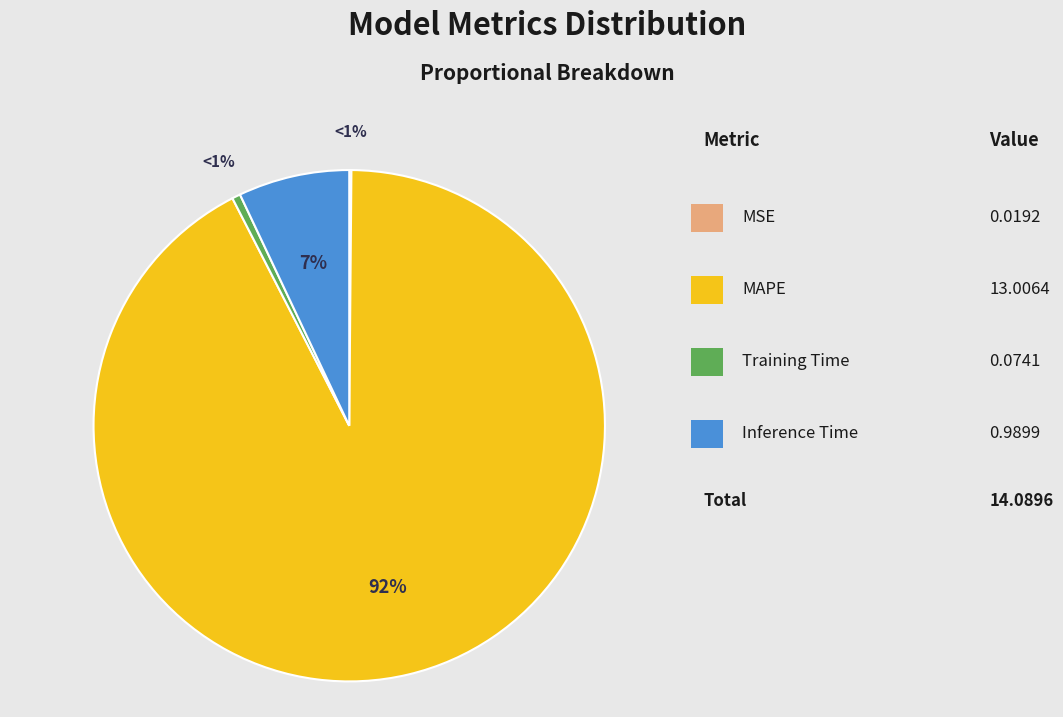

To the nearest percent, what is the average slice percentage?

25%